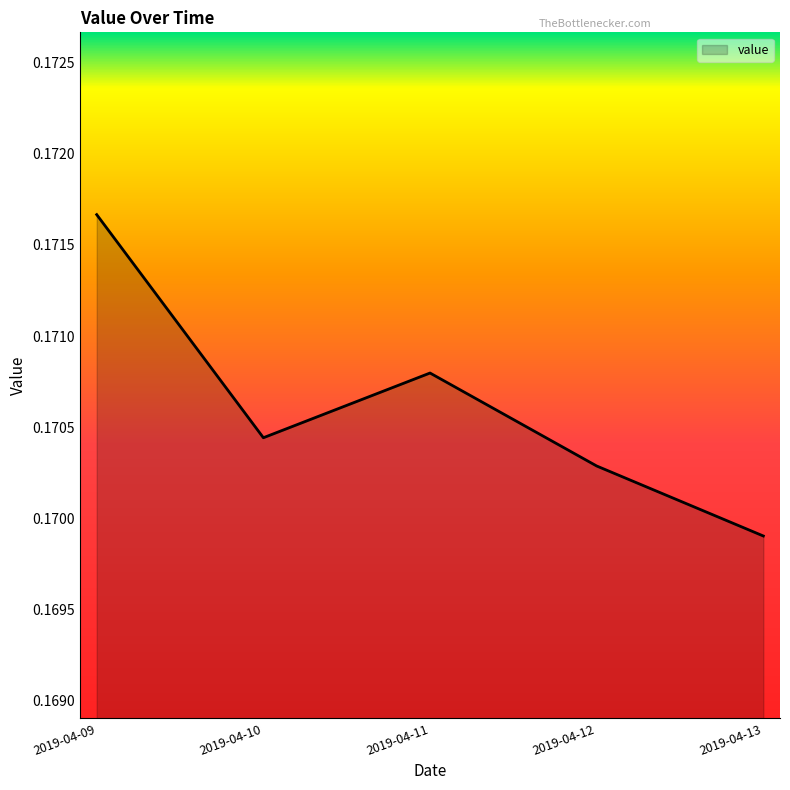

At which label is the value closest to 0?

2019-04-13